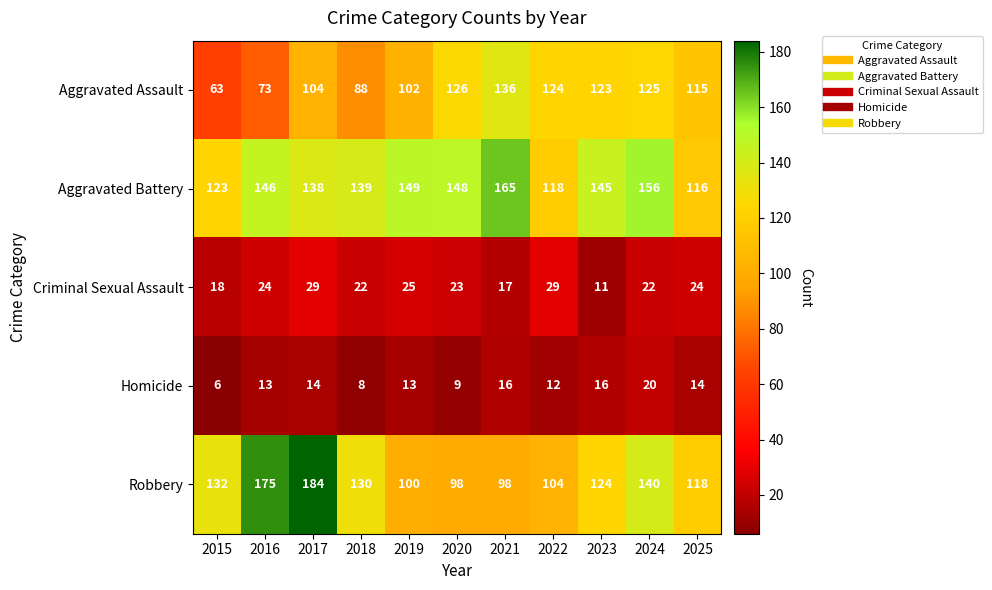

What is the total value across all series at 2024?

463